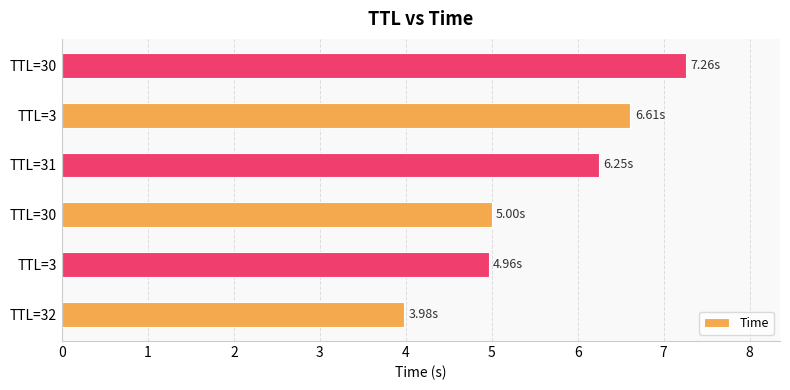

What is the difference between the maximum and minimum values?

3.3